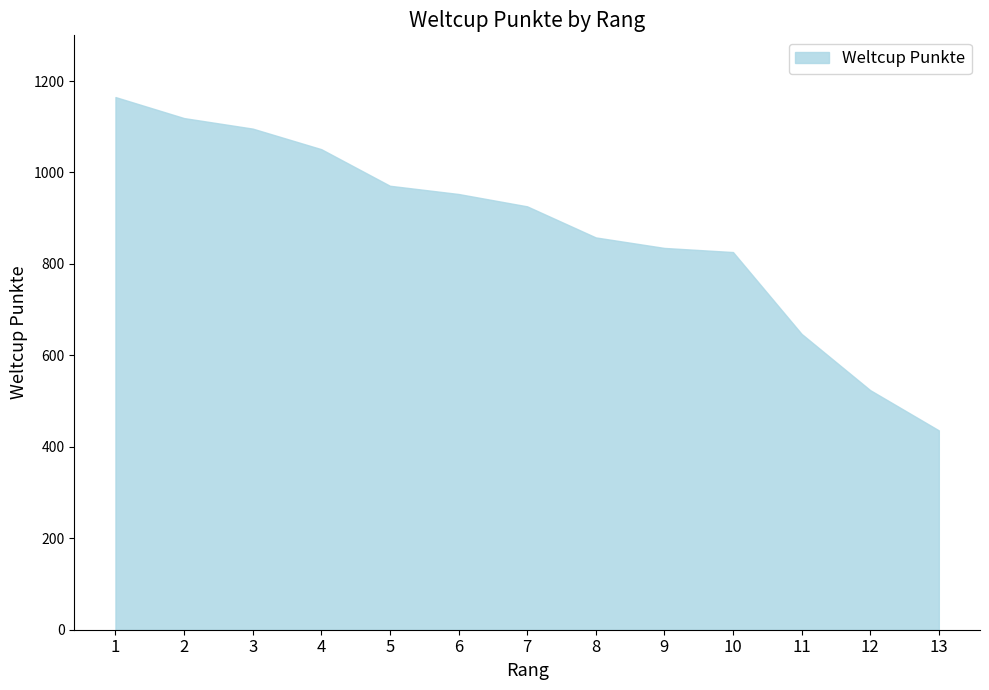

What is the approximate value at 10, to the nearest 100?

800